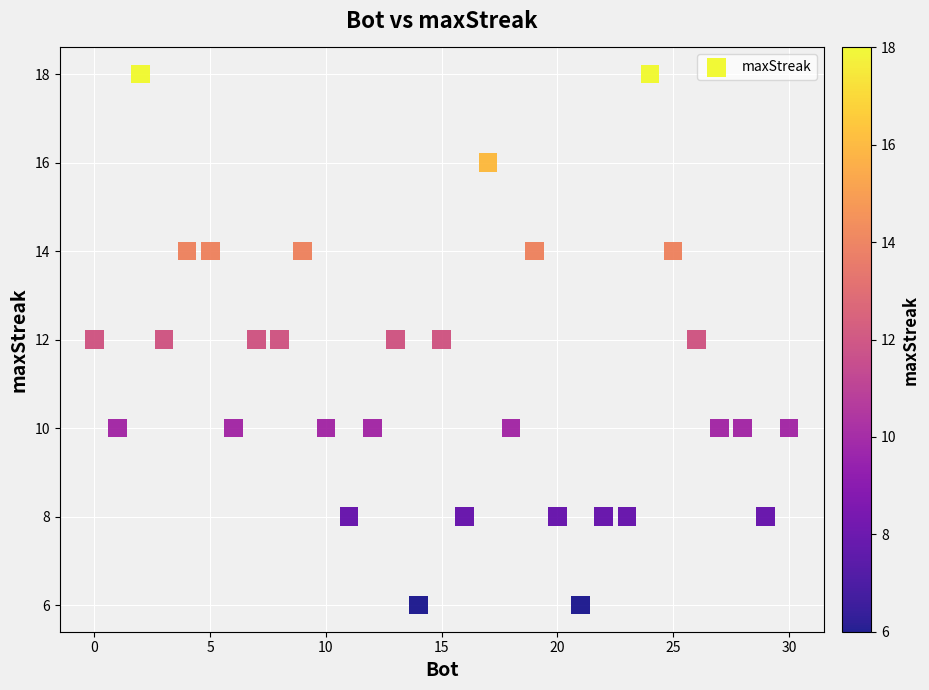

What is the range of Y values (max minus min)?

12